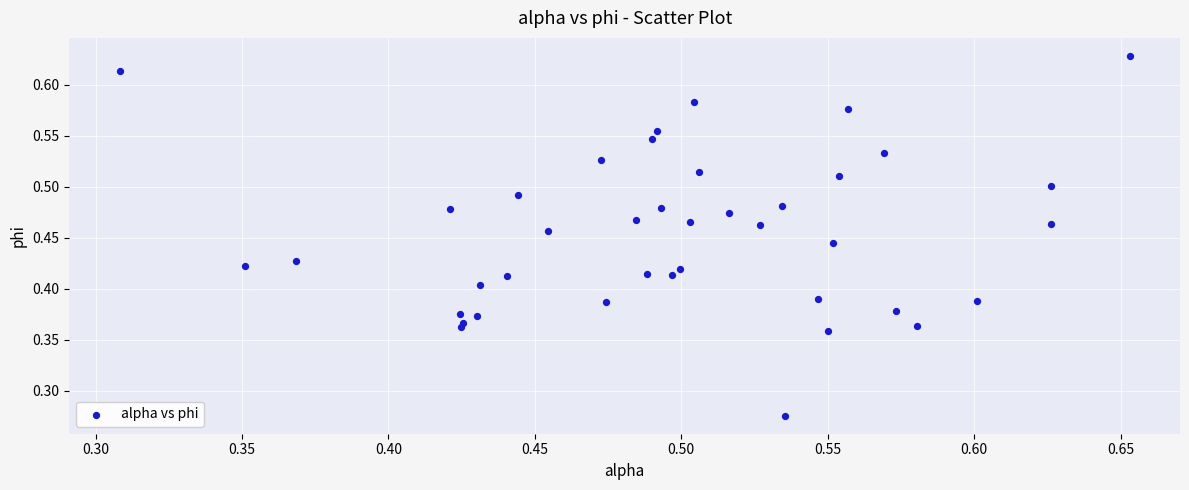

Count the number of points in this scatter plot.

40